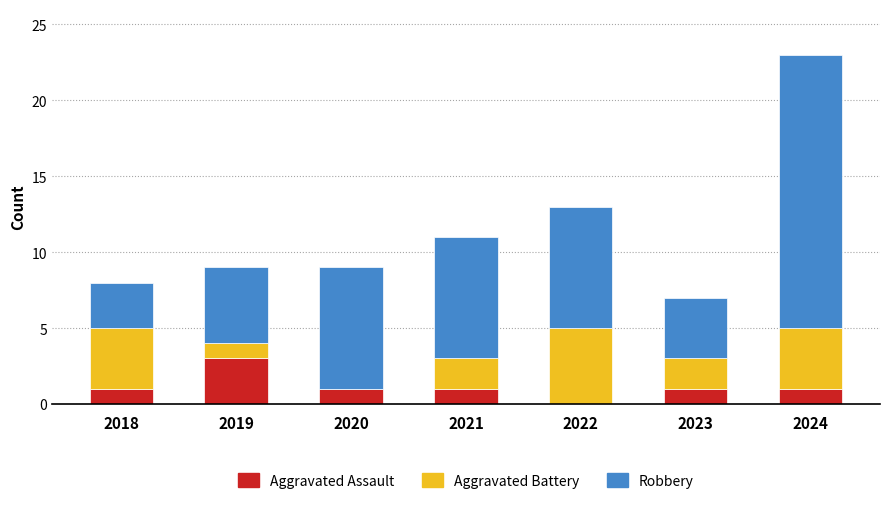

At which category is the sum across all series the highest?

2024